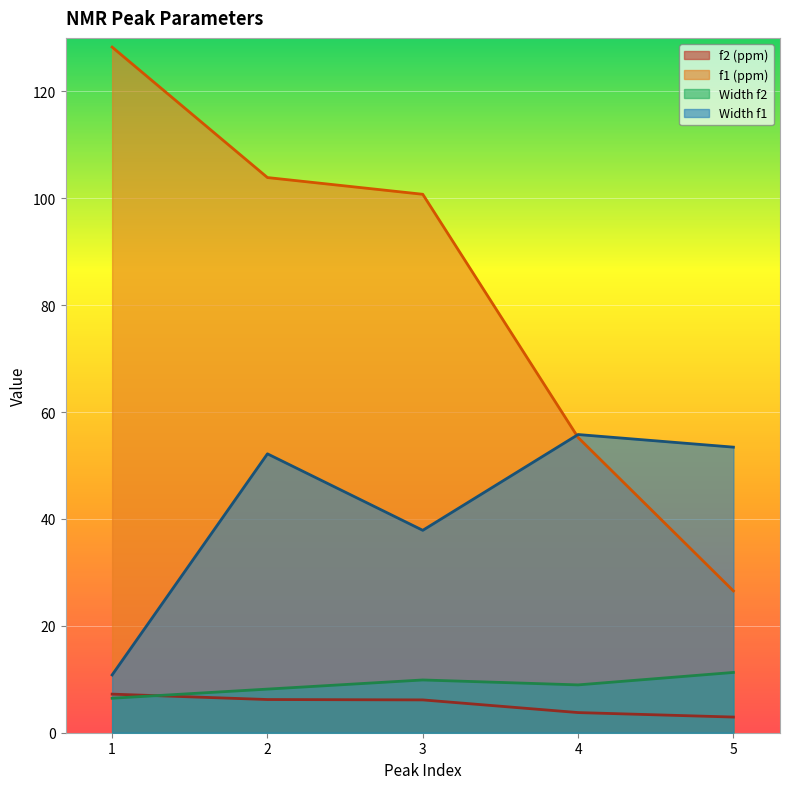

Which series has the largest total across all categories?

f1 (ppm)